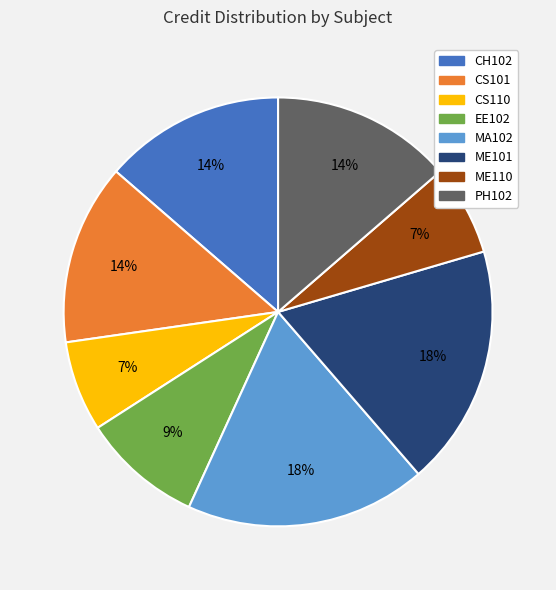

Is the sum of MA102 and CS110 greater than half?

No